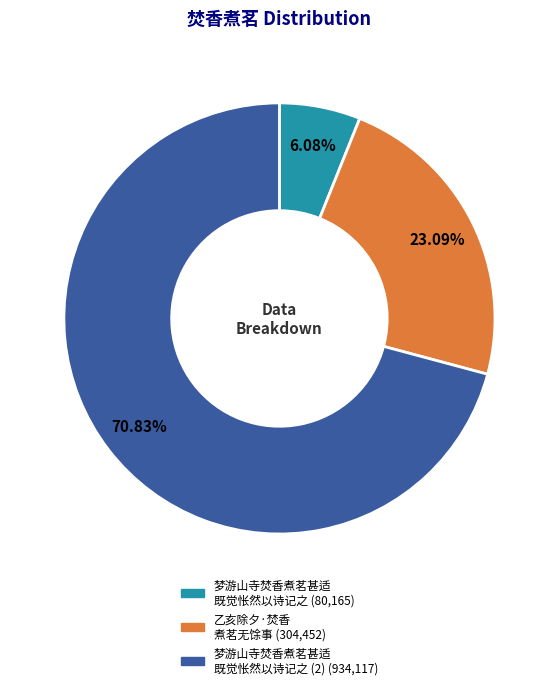

Is there a majority slice in this chart?

Yes